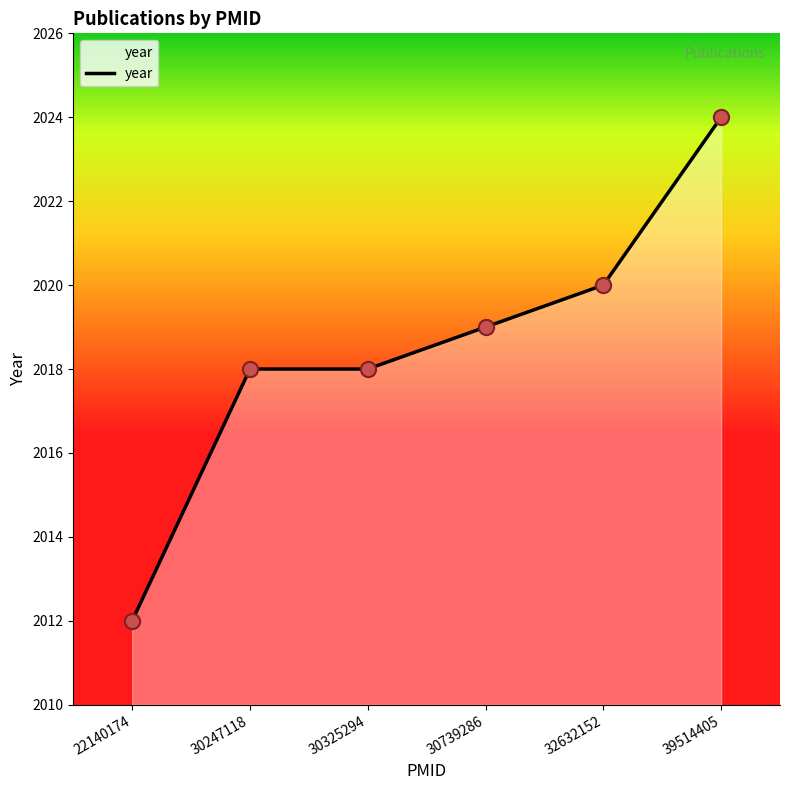

Which has a higher value, 39514405 or 32632152?

39514405